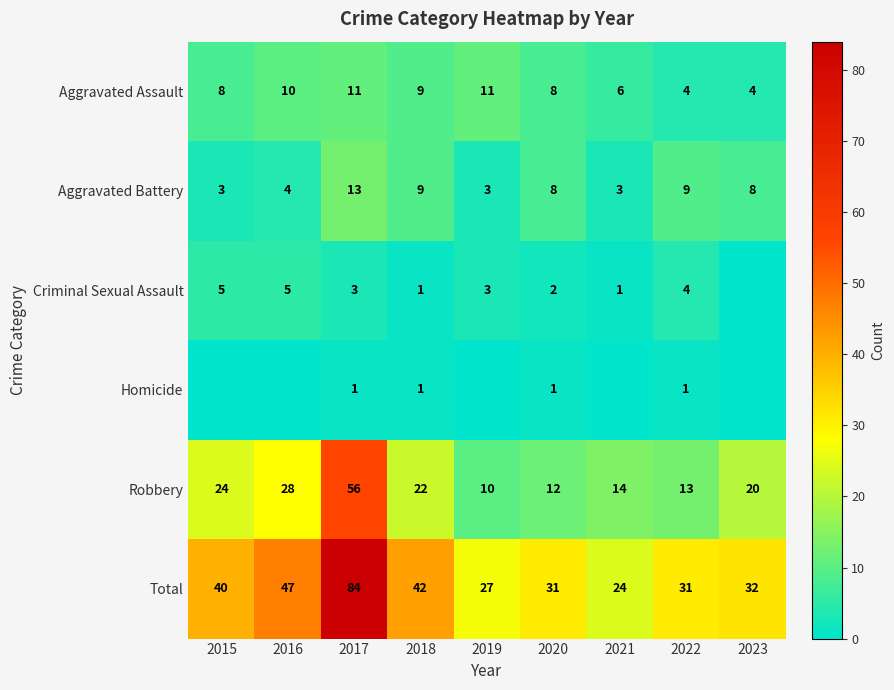

At which category is the sum across all series the highest?

2017